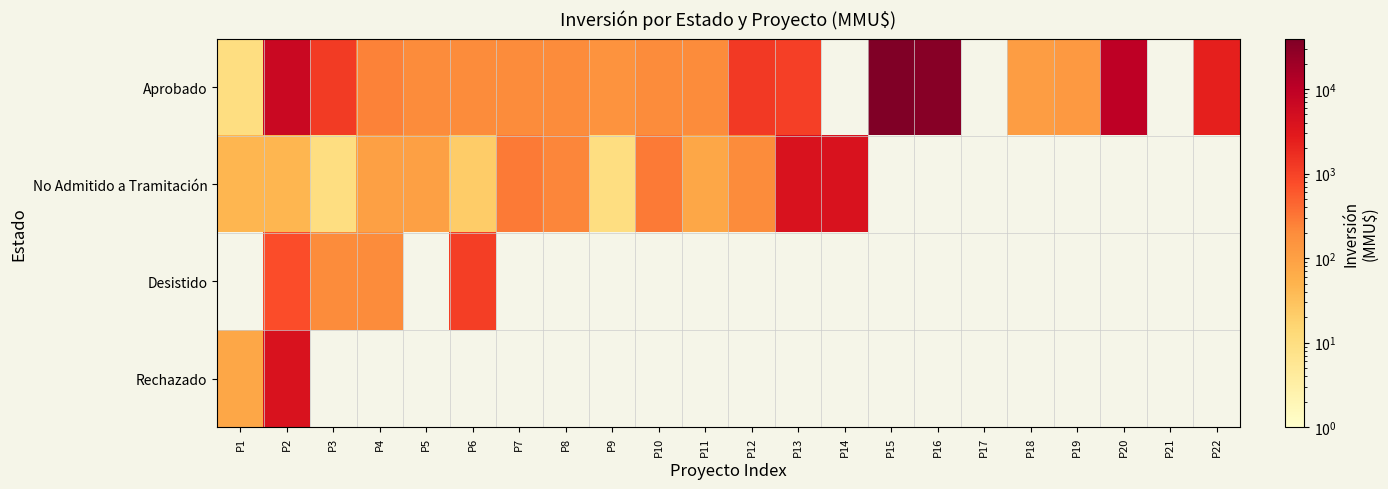

At which category is the sum across all series the highest?

P2